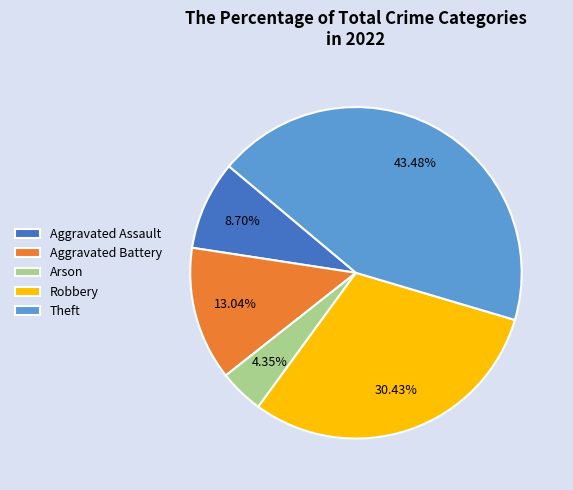

Does Aggravated Battery represent more than half of the total?

No